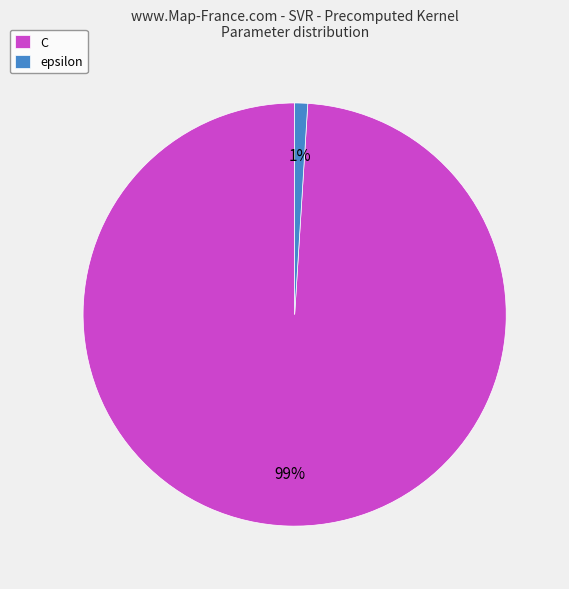

Is there a majority slice in this chart?

Yes